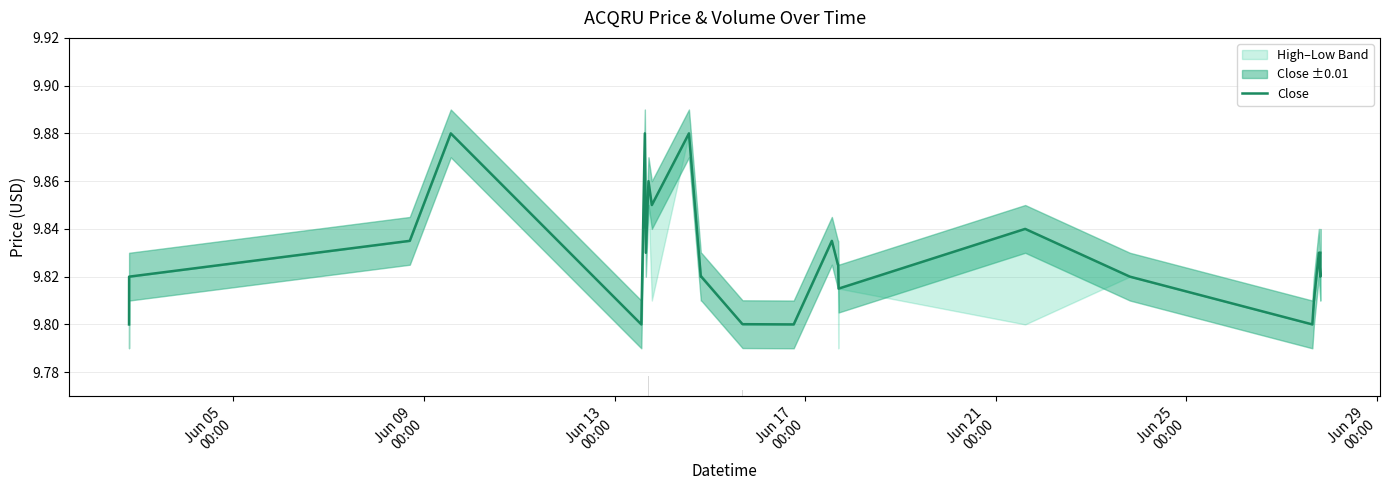

What is the highest value of the volume series?

6000.0